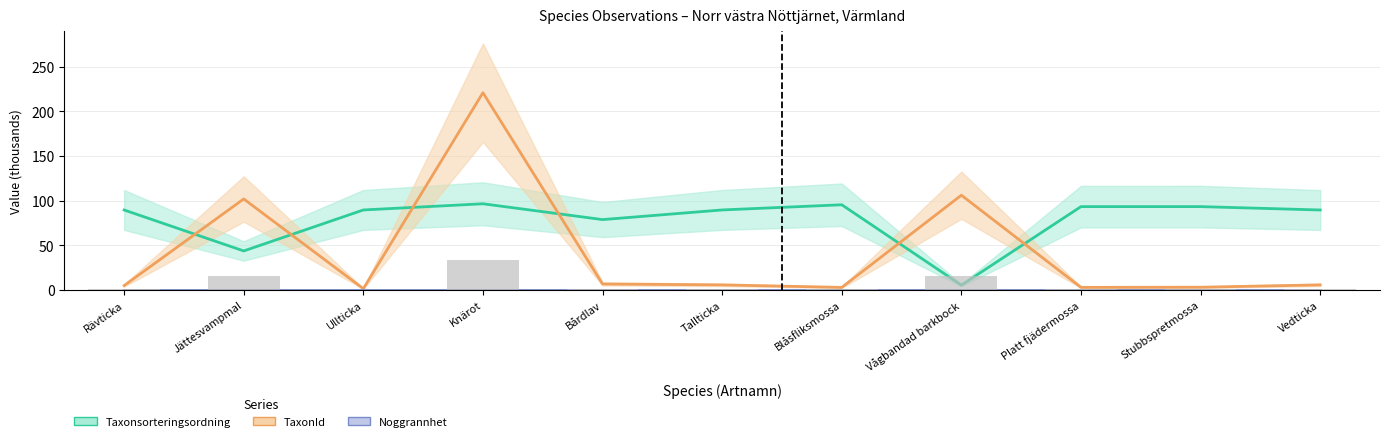

What is the sum of the TaxonId values at Platt fjädermossa and Vågbandad barkbock?

108.6